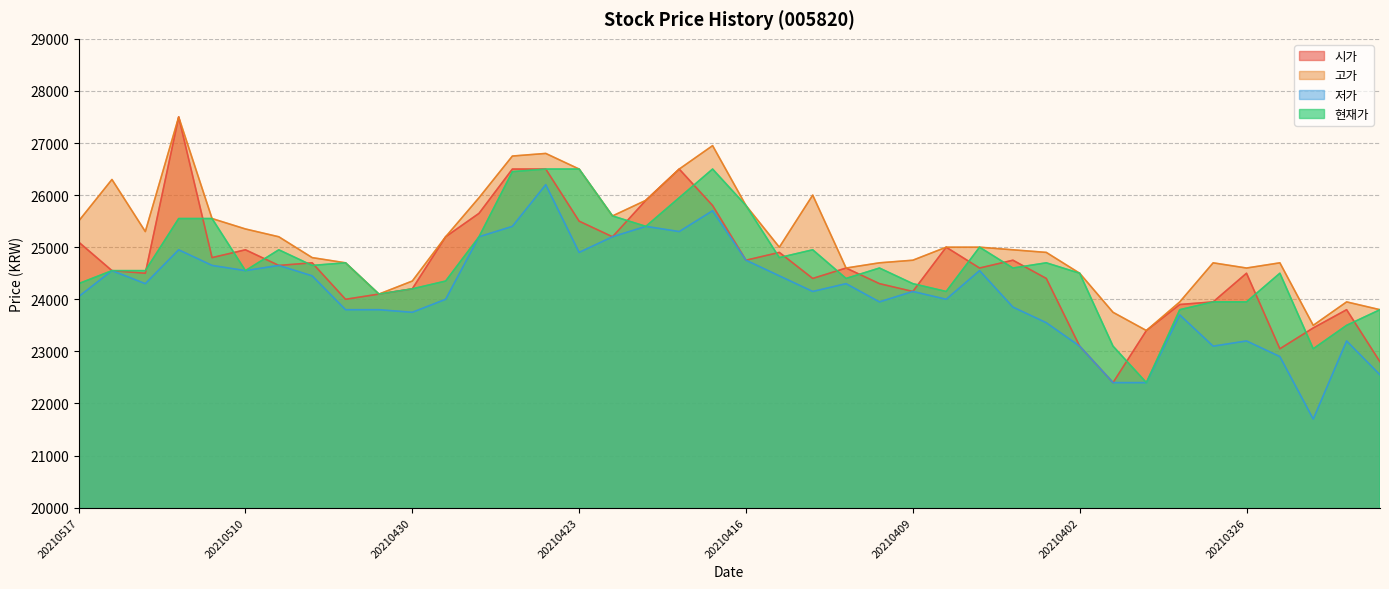

Does the chart have visible grid lines?

Yes